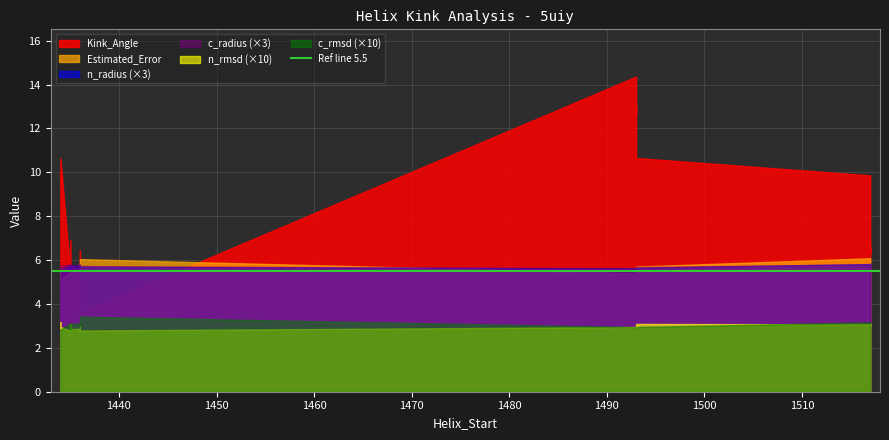

At which label does c_radius reach its peak?

1517